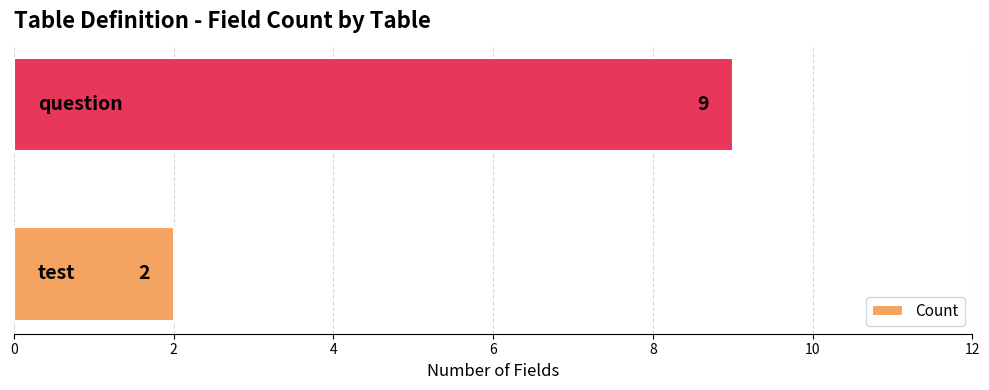

What is the difference between the maximum and minimum values?

7